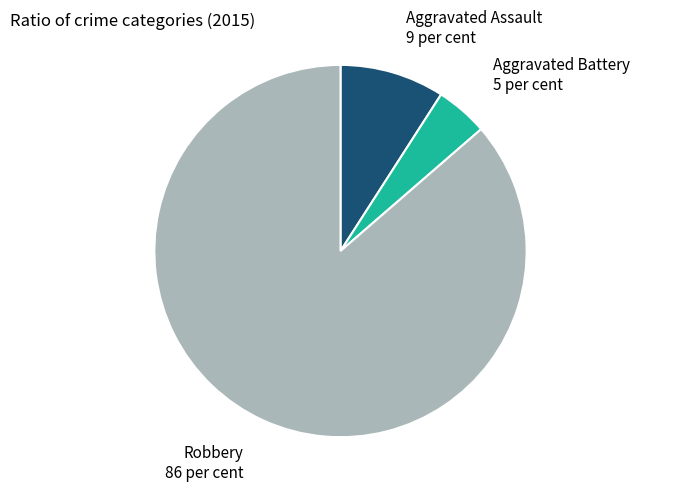

Is the sum of Robbery 86 per cent and Aggravated Battery 5 per cent greater than half?

Yes